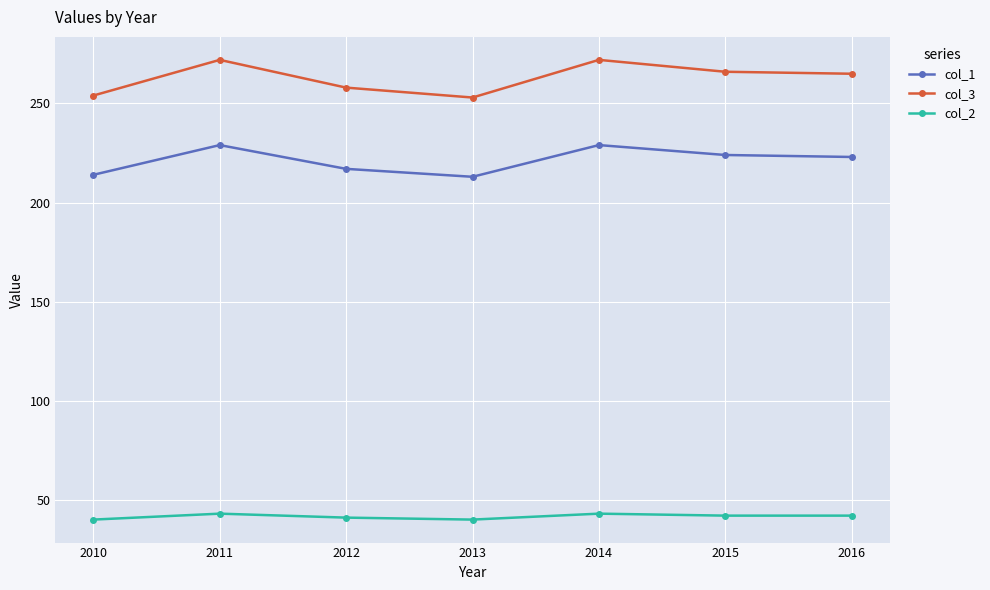

How many data points in col_1 are less than 223?

3